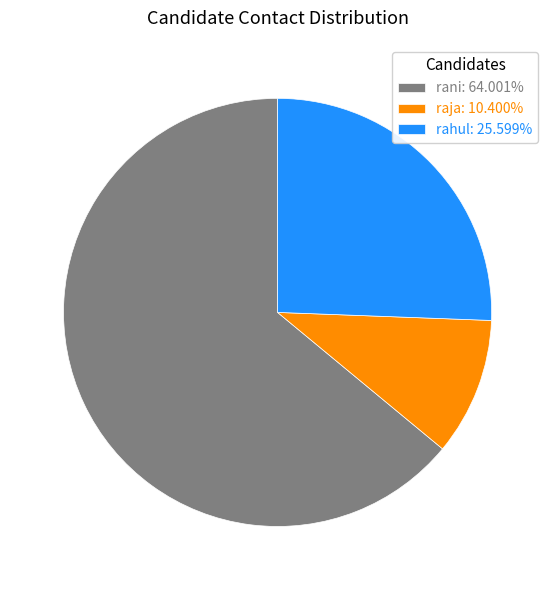

True or false: rahul accounts for 32% of the total.

False